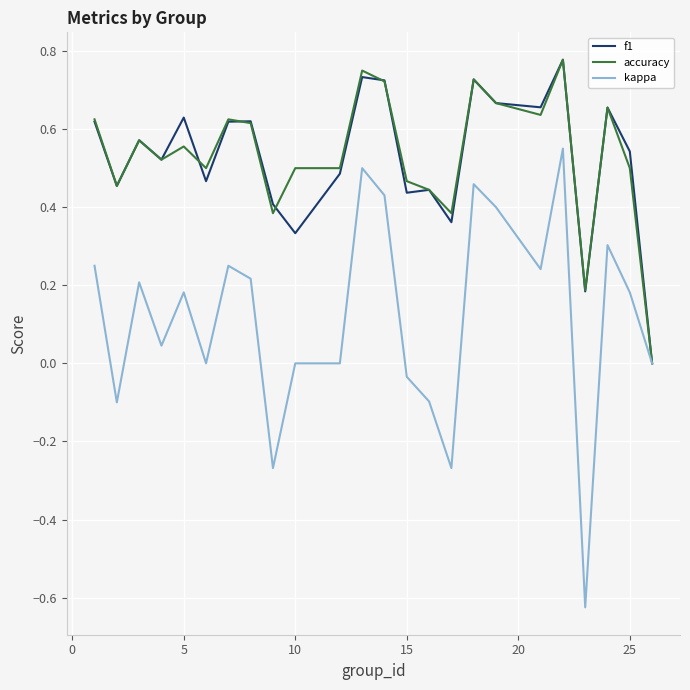

Which series has the widest spread of values?

kappa